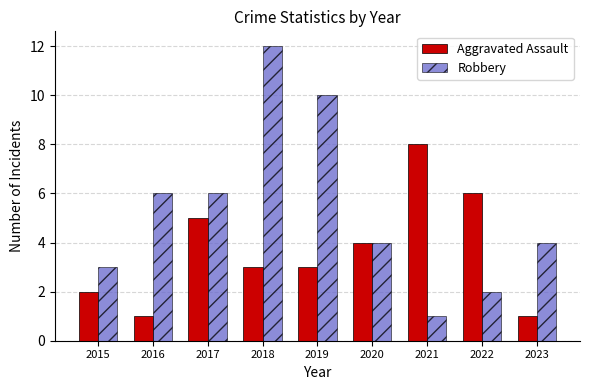

Where does the Aggravated Assault series first go above 3?

2017